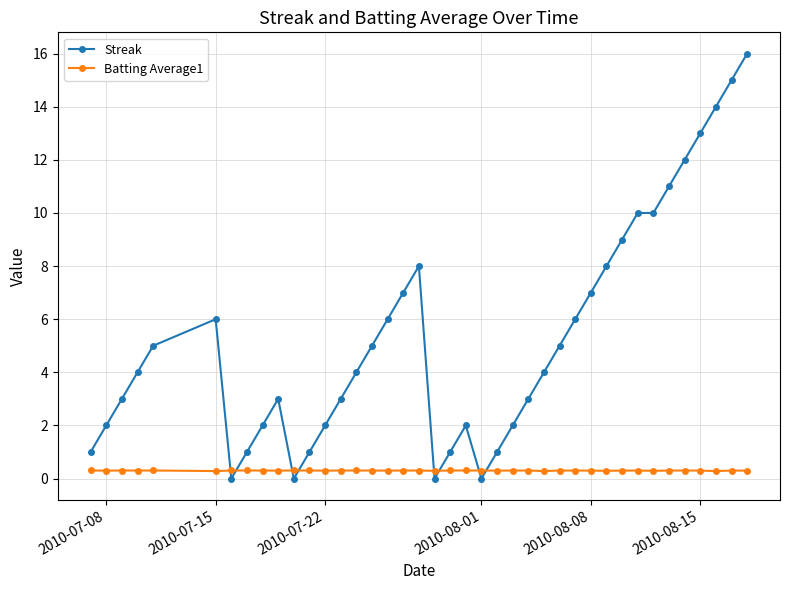

What is the value of the Streak point at the 5th from the left?

5.0